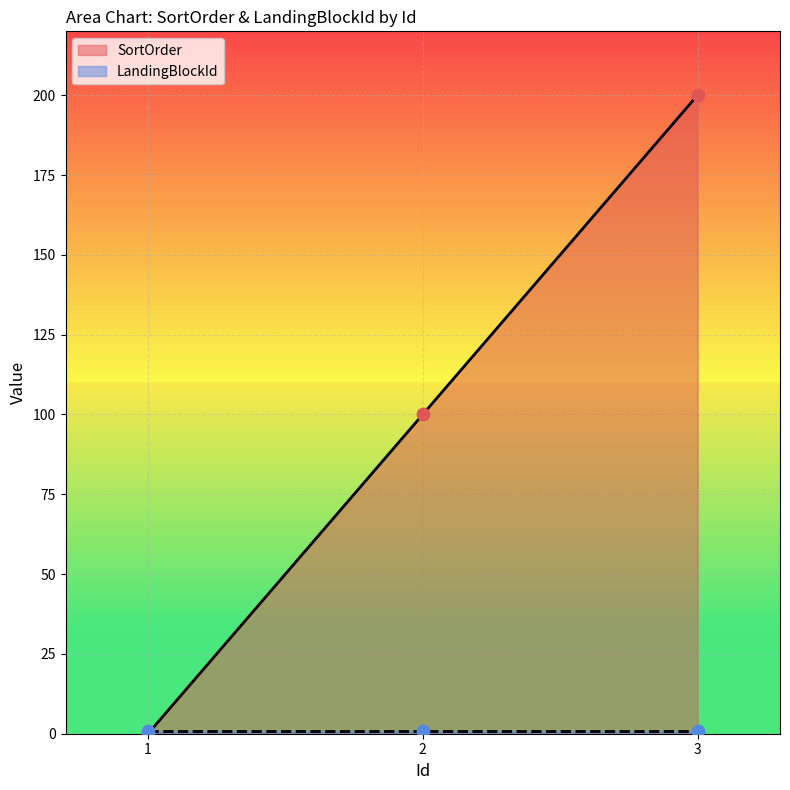

What is the ratio of the value at 3 to the value at 2?

2.0